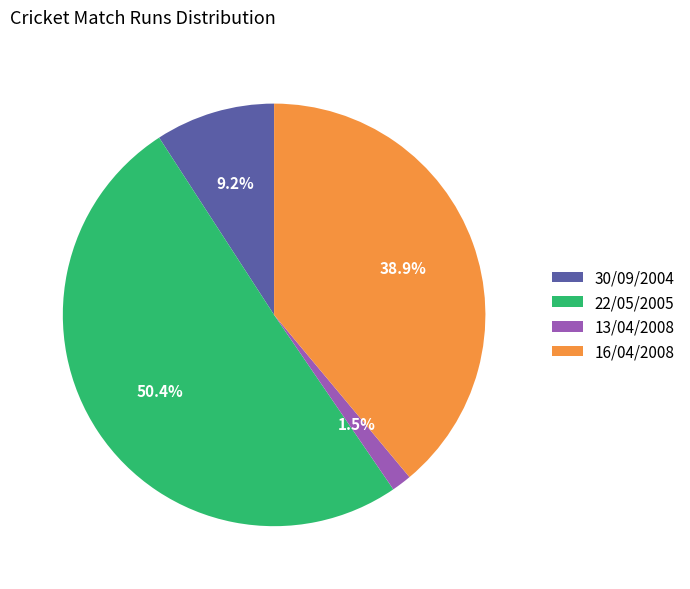

The 22/05/2005 slice represents 40% of the pie. True or false?

False